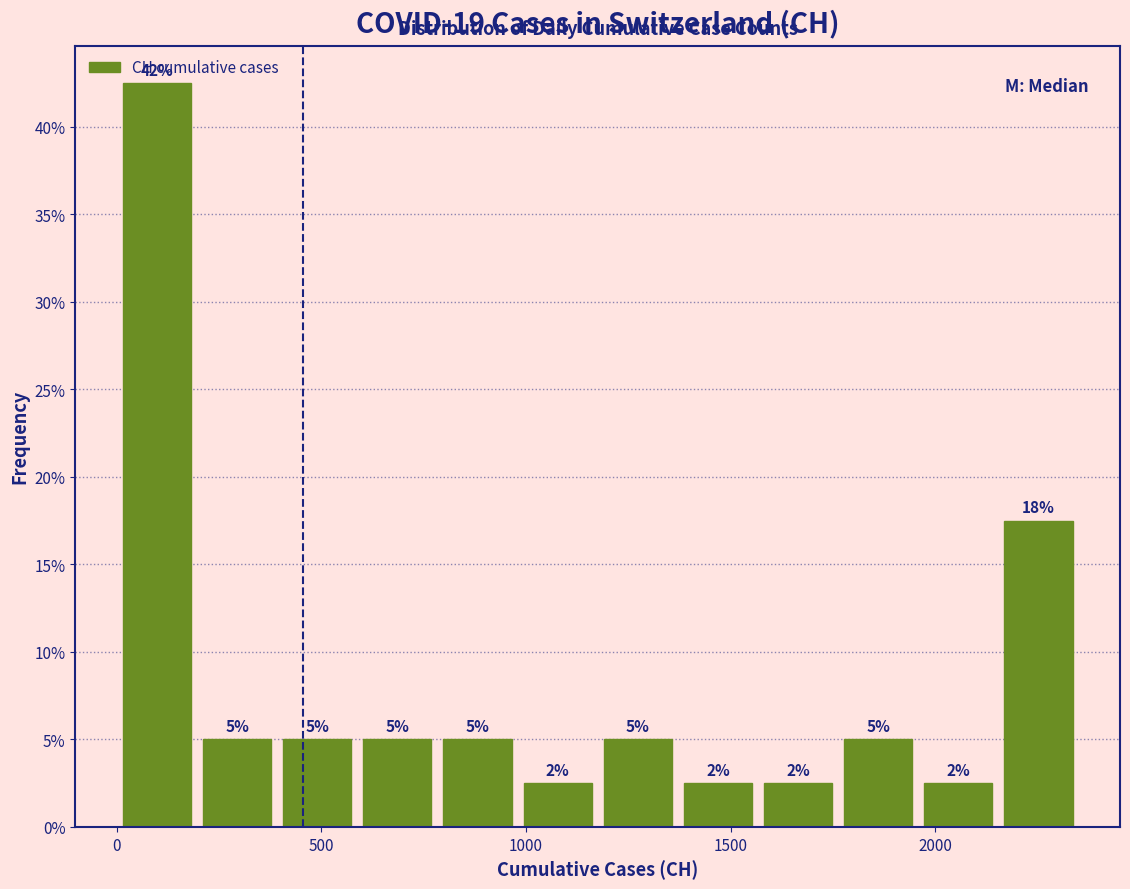

Around what value on the x-axis is the tallest bar? Give the approximate position of its centre, as read against the axis.

100